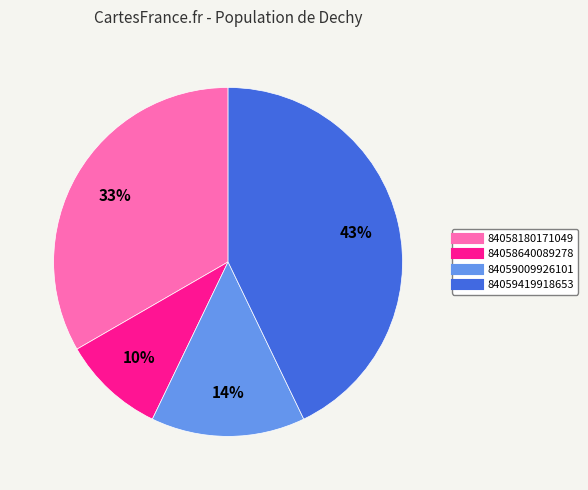

Rank the categories by value from highest to lowest.

84059419918653, 84058180171049, 84059009926101, 84058640089278